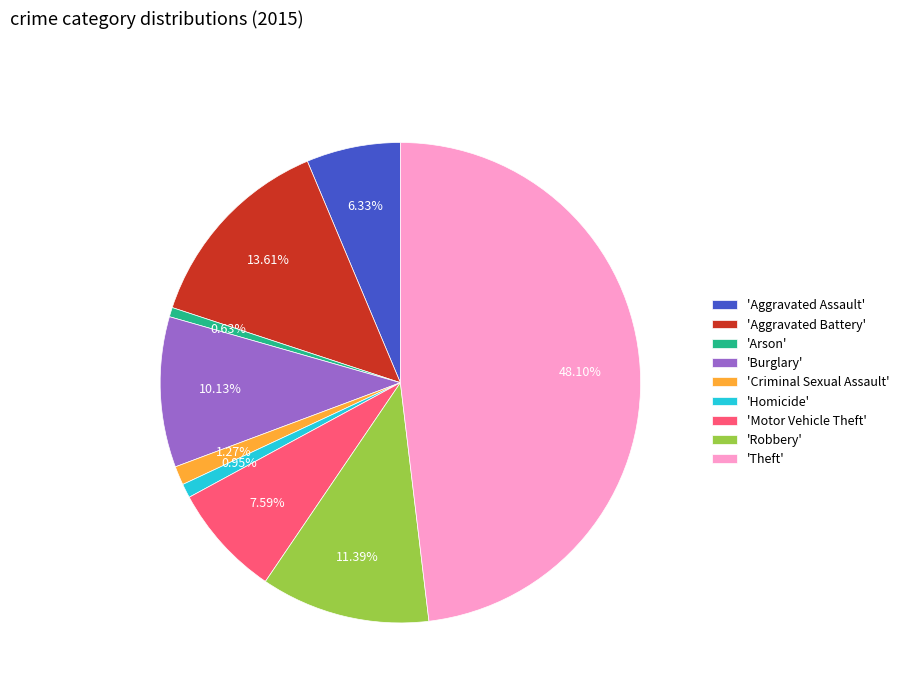

Is the sum of 'Theft' and 'Aggravated Battery' greater than half?

Yes